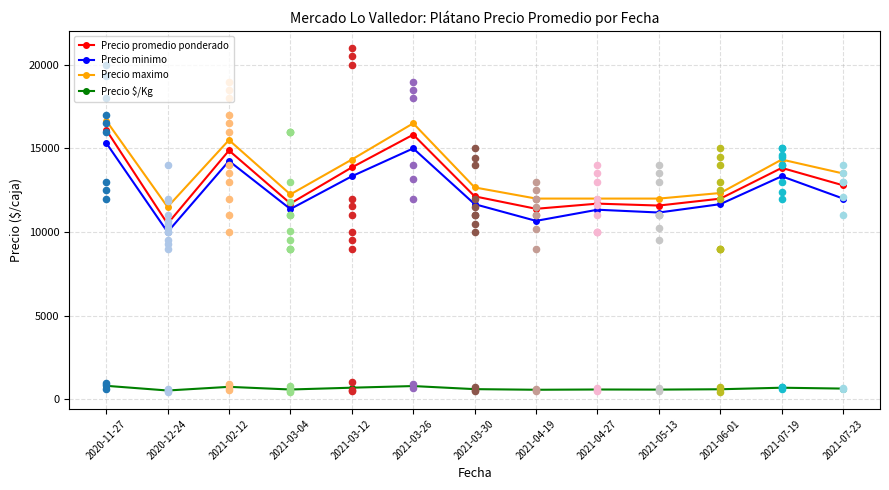

Which series reaches the maximum Y coordinate?

Precio maximo